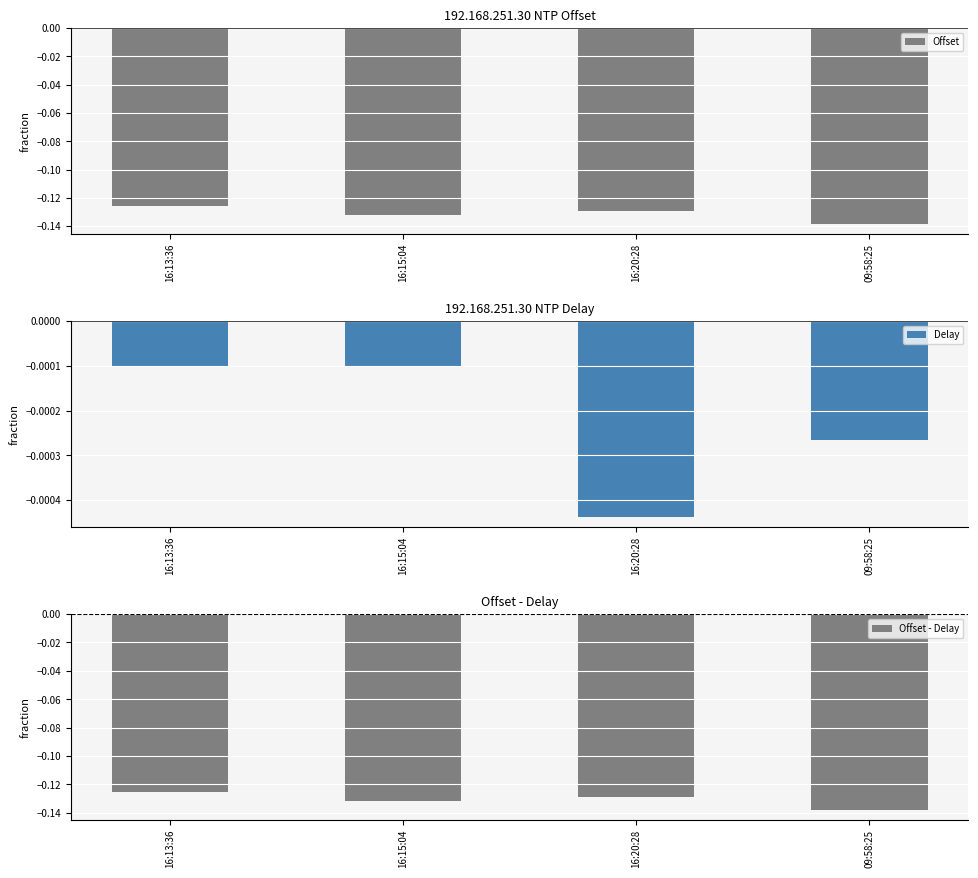

Rank the categories by Delay value from lowest to highest.

16:20:28, 09:58:25, 16:13:36, 16:15:04